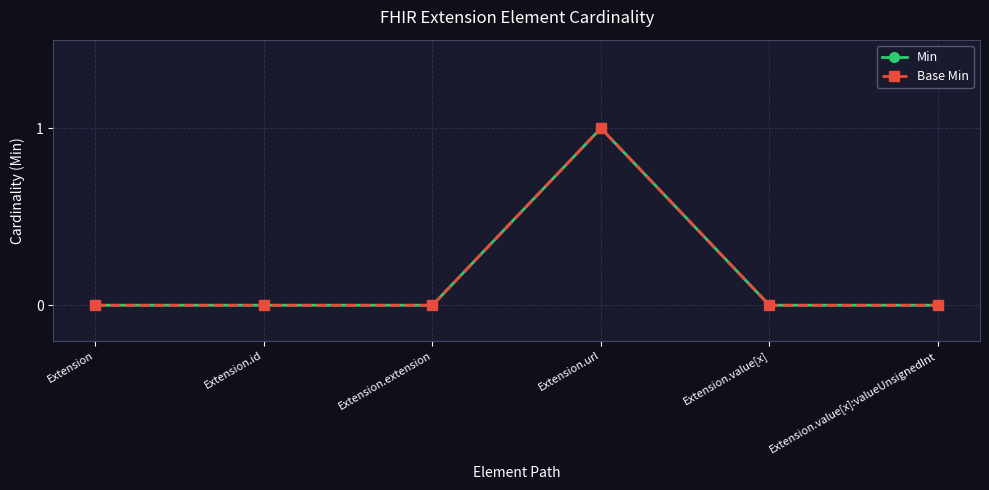

Which series has the widest spread of values?

Min